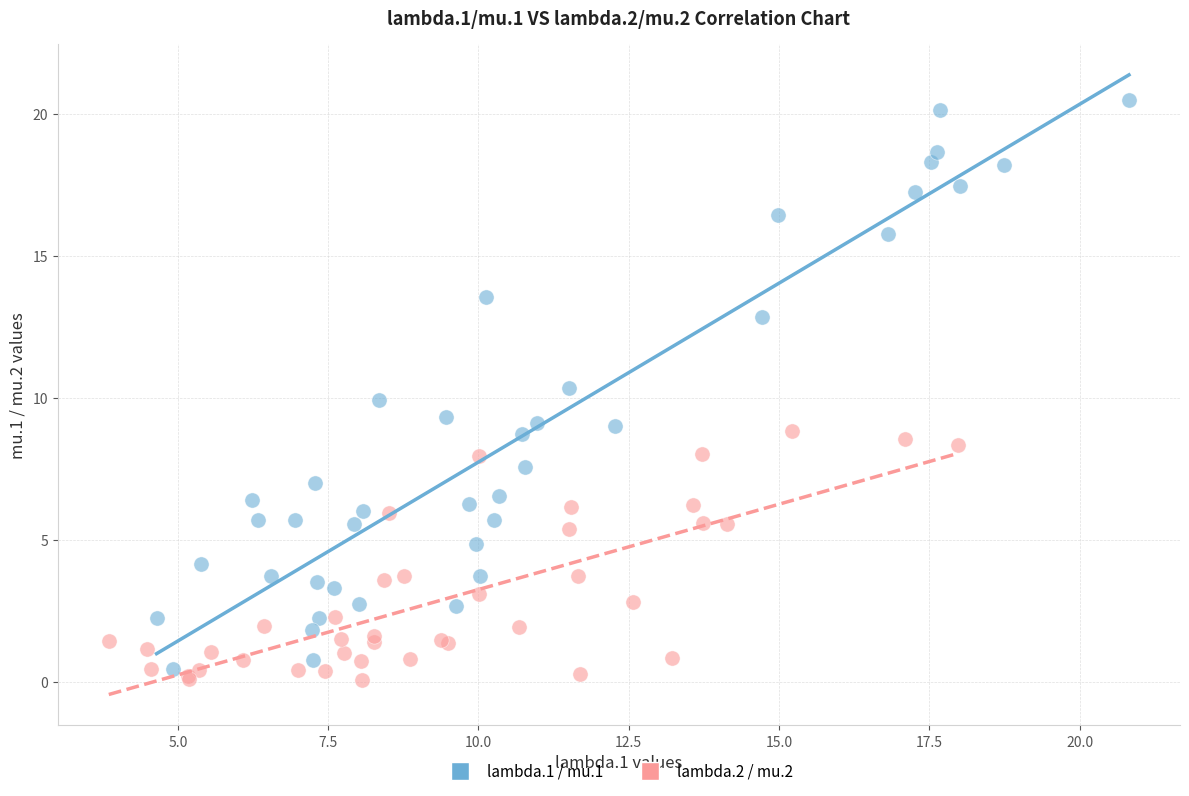

Which series reaches the maximum Y coordinate?

lambda.1 / mu.1